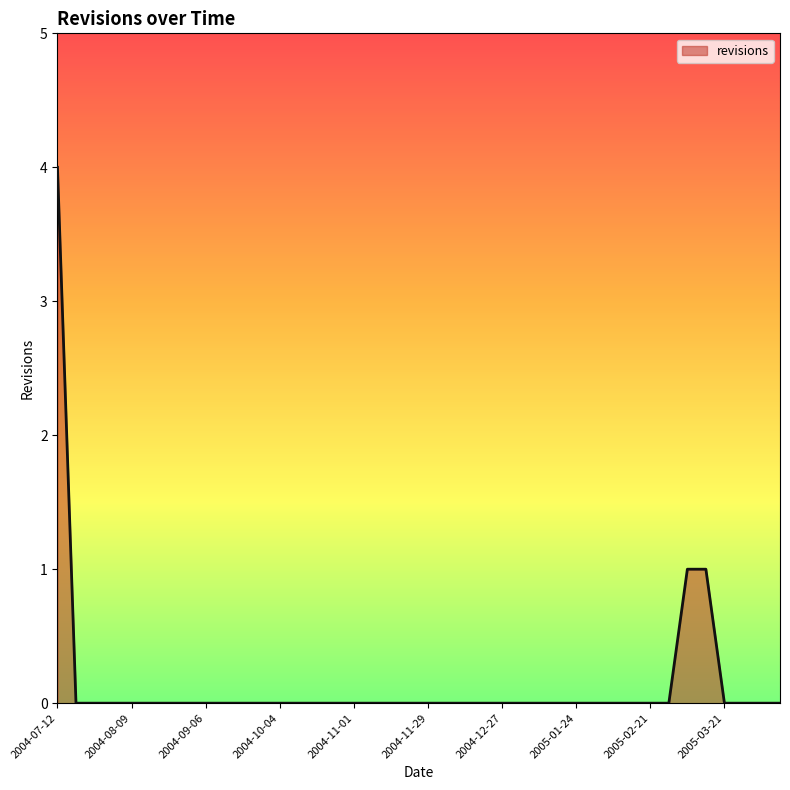

What is the maximum value shown in the chart?

4